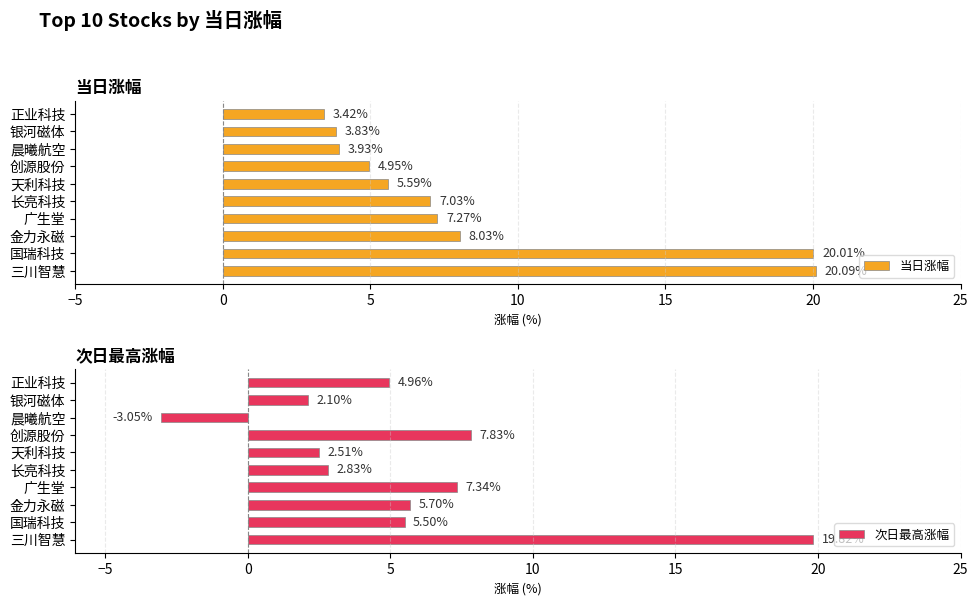

Which series has the largest total across all categories?

当日涨幅